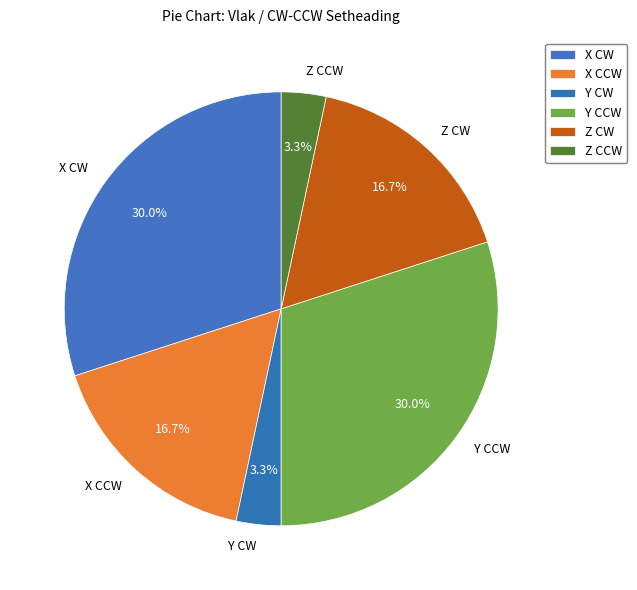

Do X CCW and Z CW together represent more than half of the pie?

No